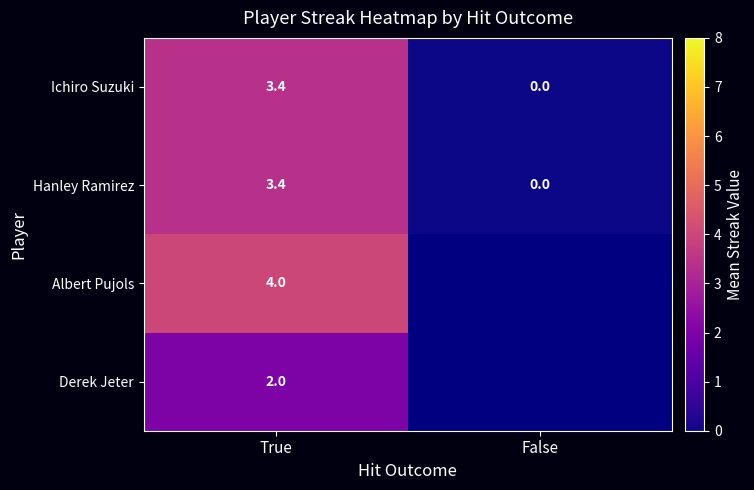

At how many categories does at least one series exceed 2?

1